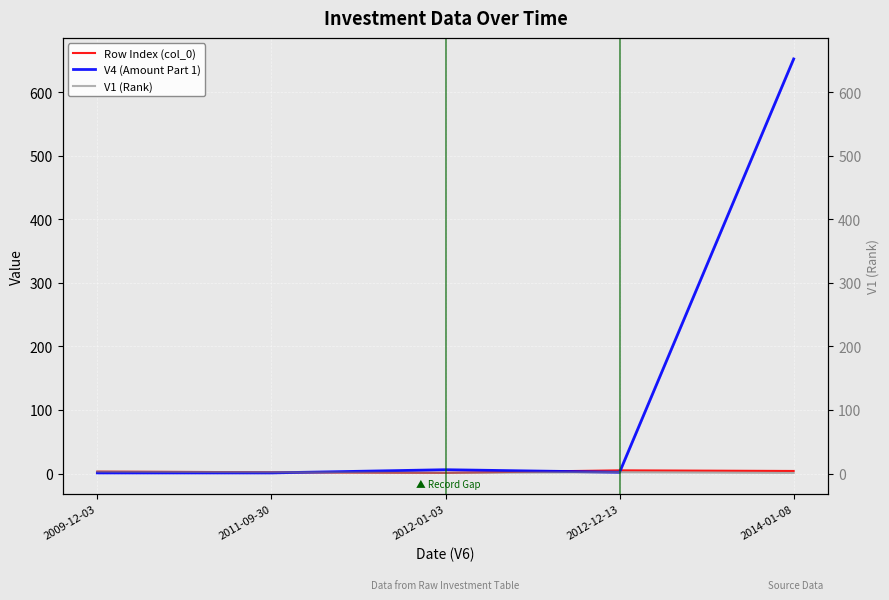

Is it true that Row Index (col_0) equals 4 at 2014-01-08?

True